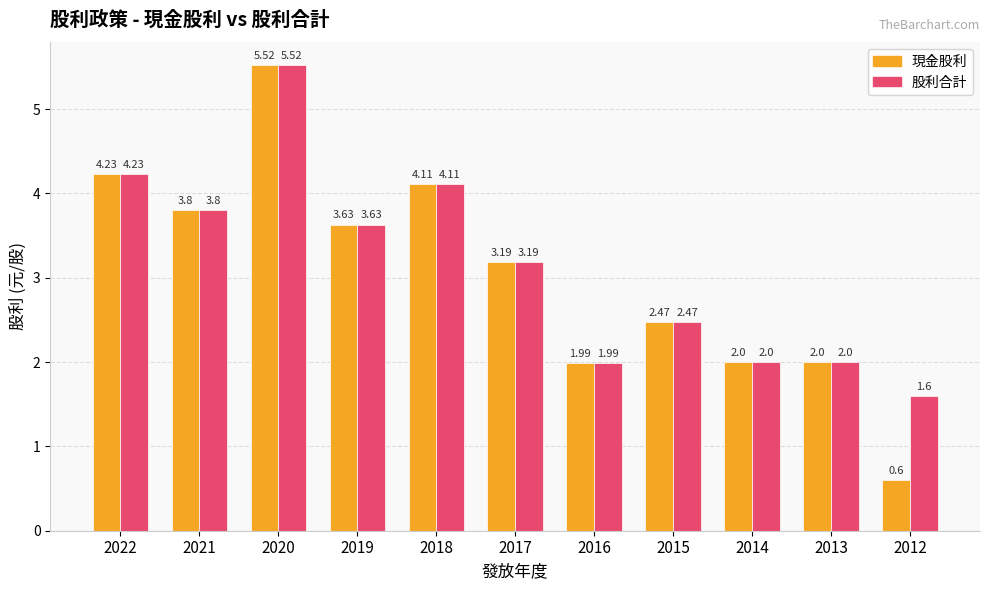

How many bars are there in each group?

2